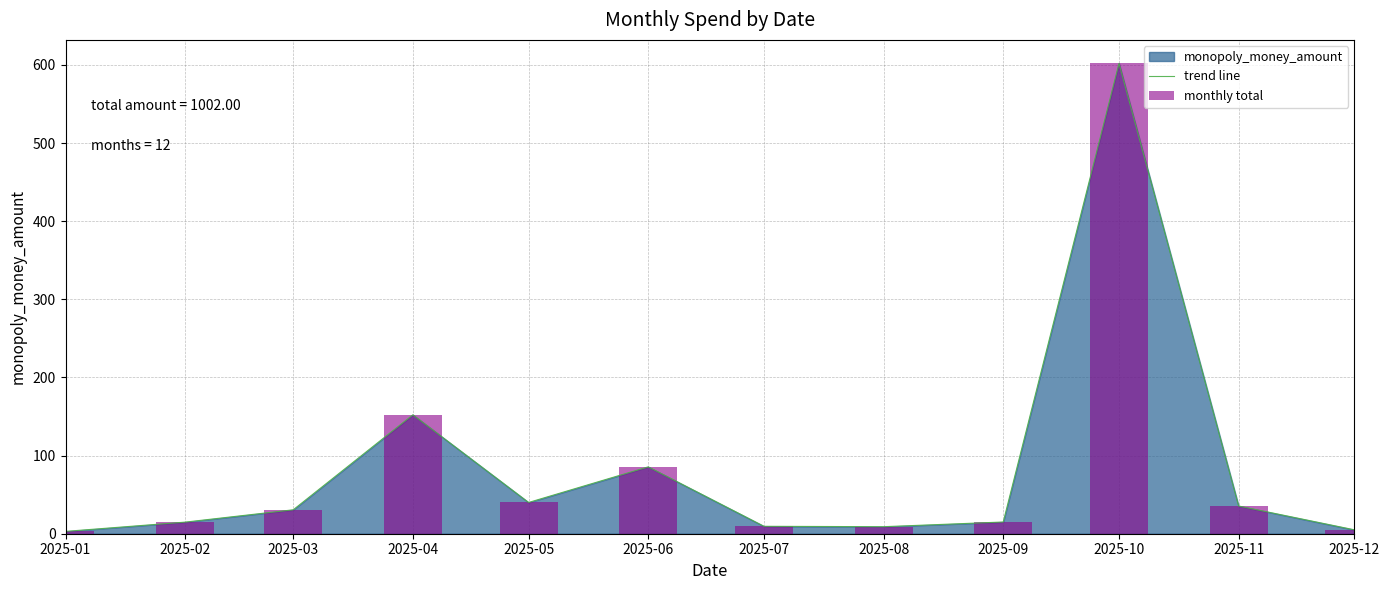

What is the lowest value of the trend line series?

3.0